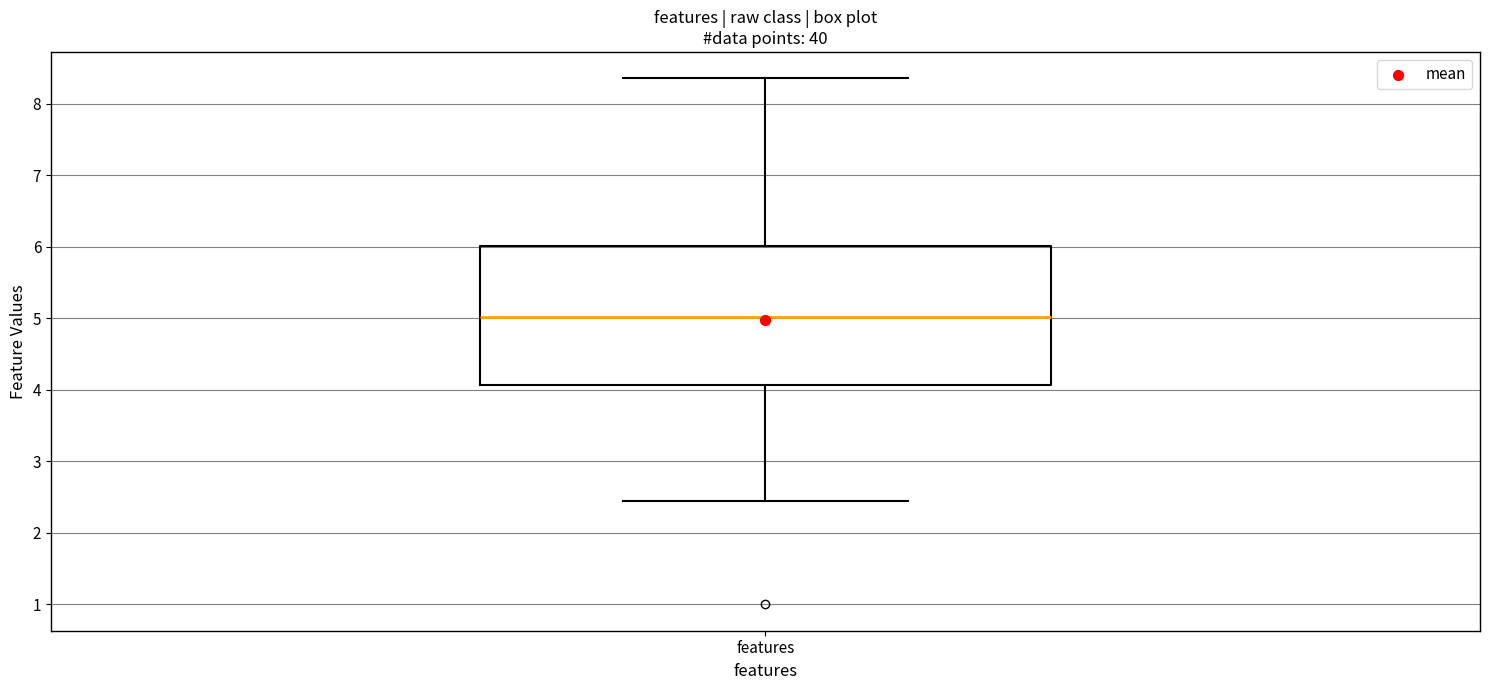

Read this box plot against the y-axis: the position of the median line, the range covered by the box, and the ends of both whiskers. The values are not printed on the chart, so give them approximately, as read against the axis.

median 5.0, box 4.1 to 6.0, whiskers 2.5 to 8.4